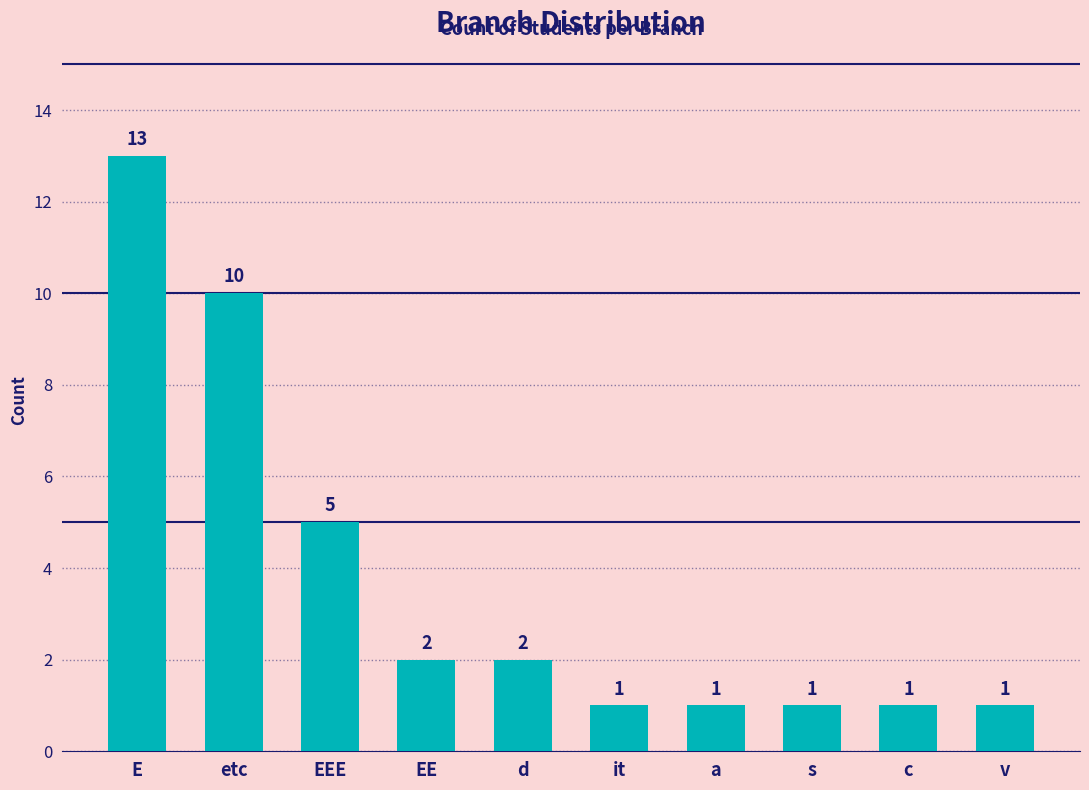

Which label corresponds to the largest value in the chart?

E